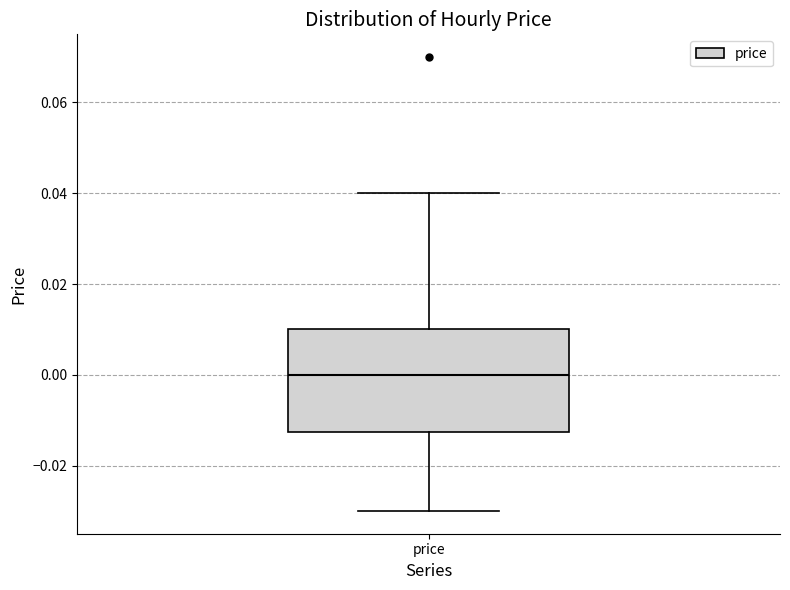

Transcribe this box plot: give where the median line is, the range the box spans, and where the two whiskers end, as read against the y-axis. The values are not printed on the chart, so give them approximately, as read against the axis.

median 0.000, box -0.012 to 0.010, whiskers -0.030 to 0.040